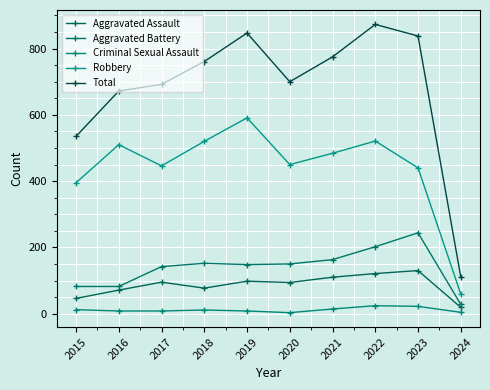

How many lines are shown in the chart?

5